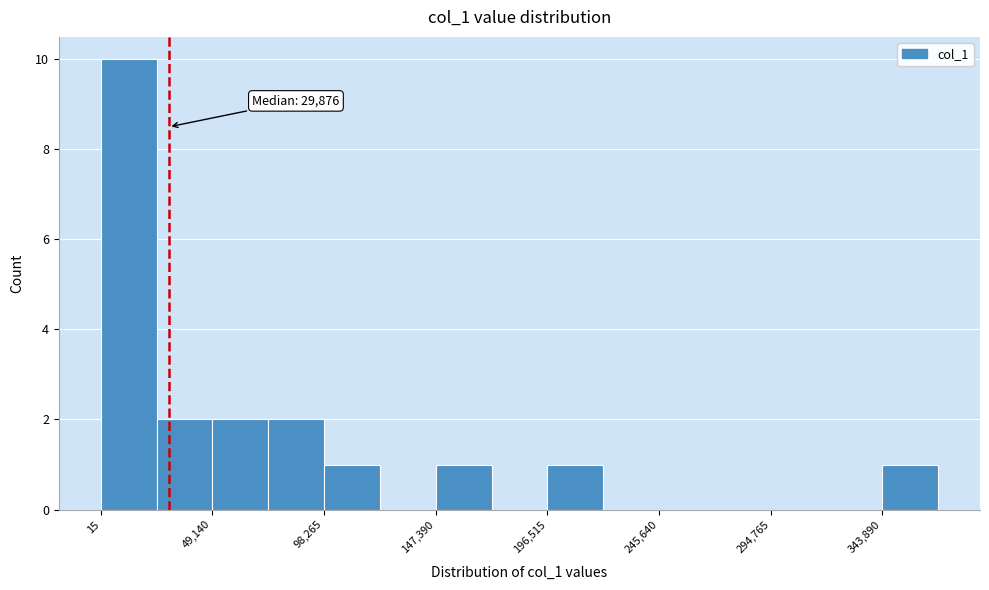

Over which range of the x-axis is the bar tallest?

0 to 25000